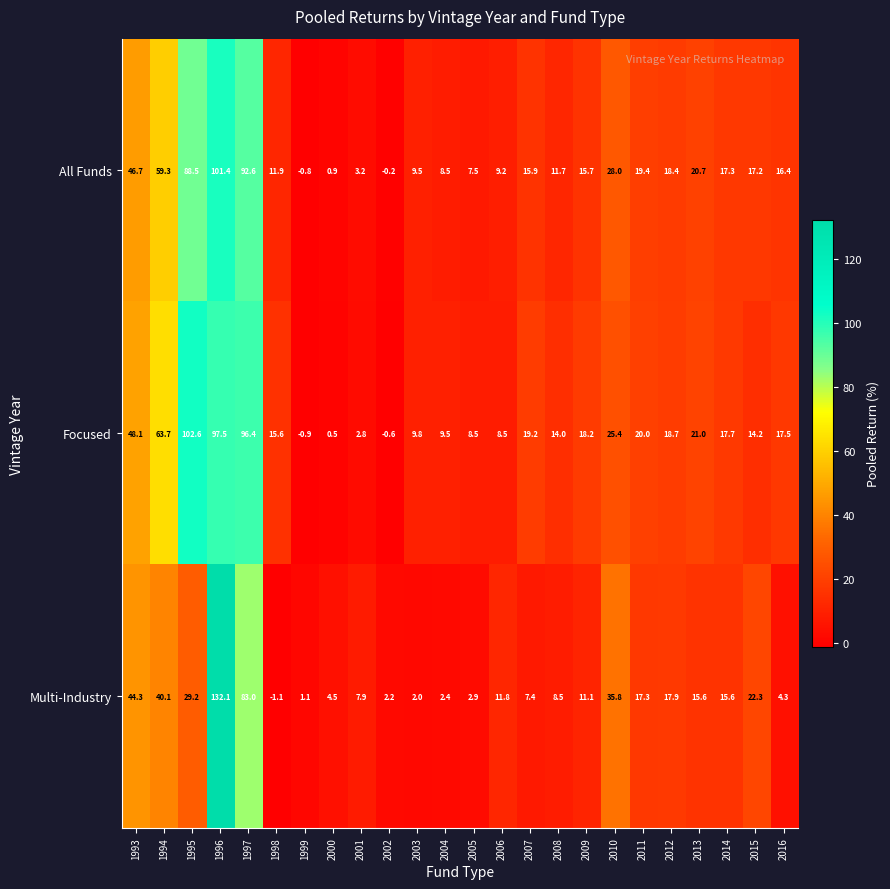

At which category is the sum across all series the highest?

1996